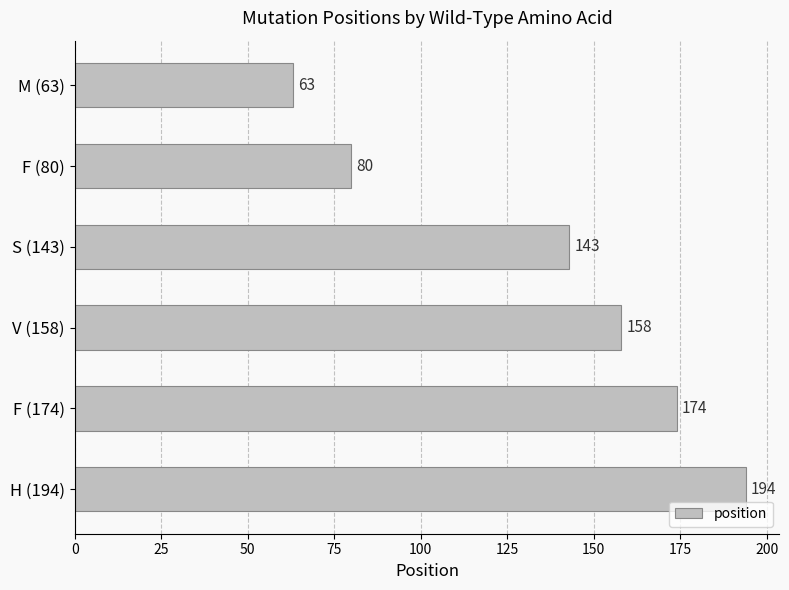

What is the label of the 2nd bar from the top?

F (80)